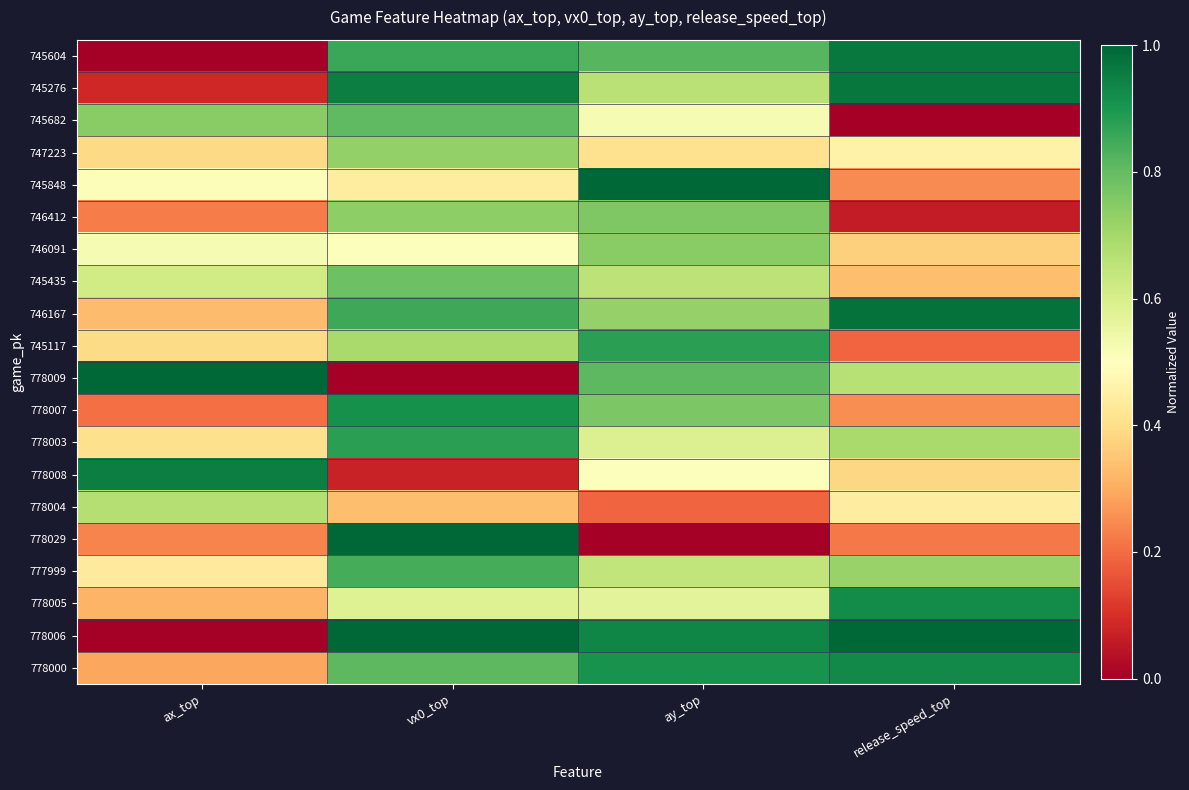

At vx0_top, list the series in order from largest to smallest.

778006, 778029, 745276, 778007, 778003, 745604, 746167, 777999, 778000, 745682, 745435, 746412, 747223, 745117, 778005, 746091, 745848, 778004, 778008, 778009